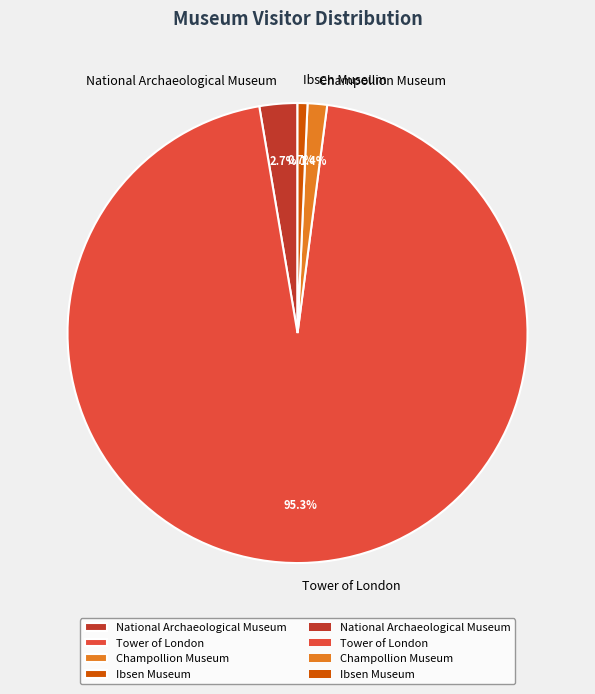

What is the largest slice in the pie chart?

Tower of London